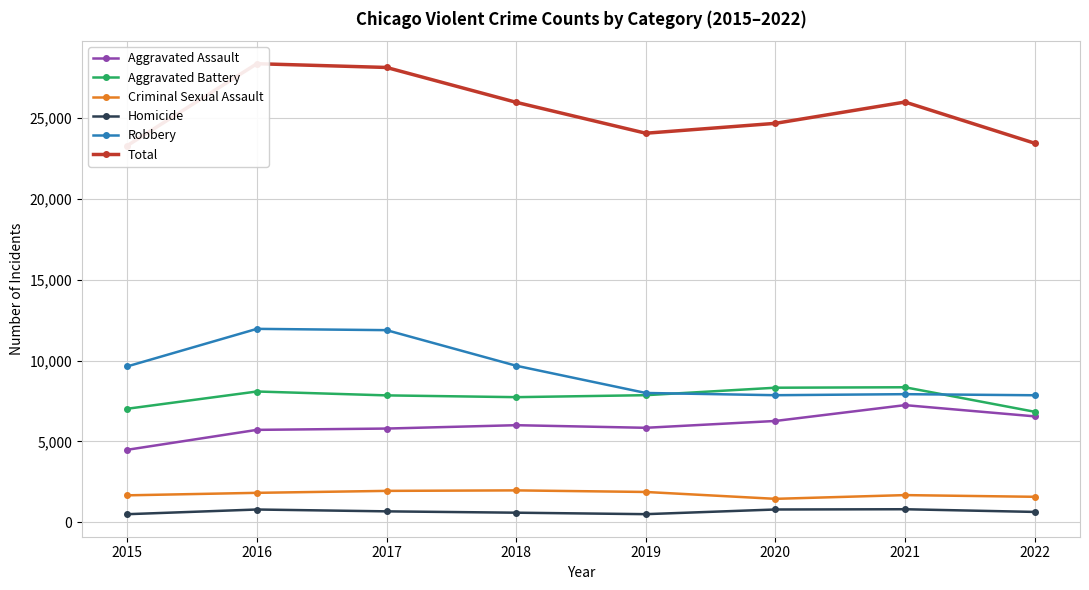

Is it true that Homicide equals 498 at 2019?

True